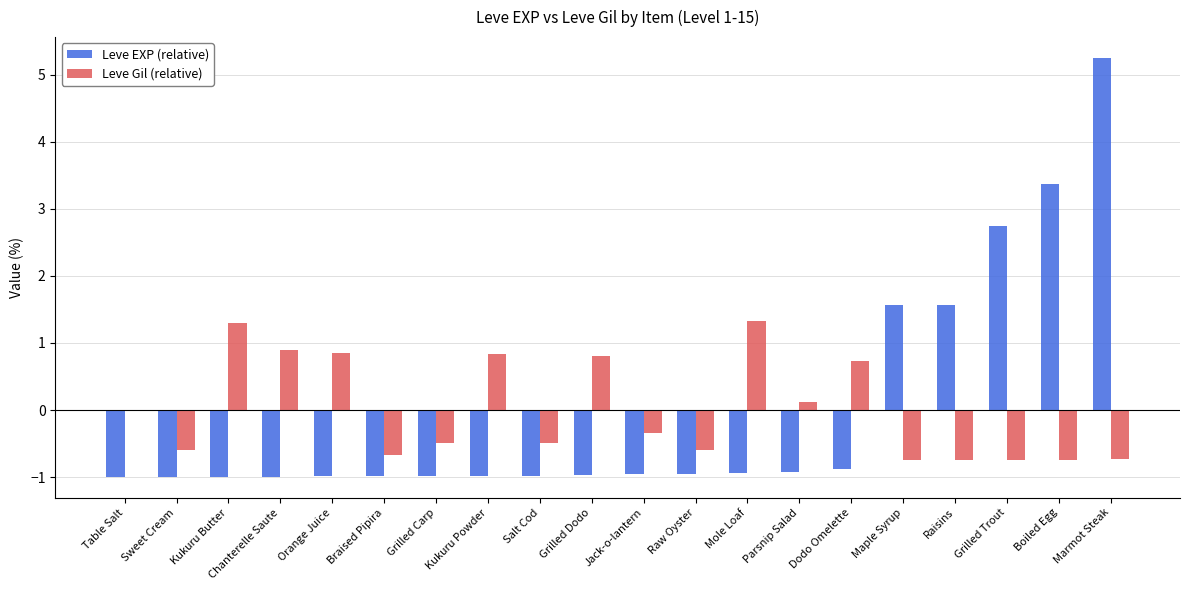

What value does the Leve EXP (relative) series have at Dodo Omelette?

-0.9